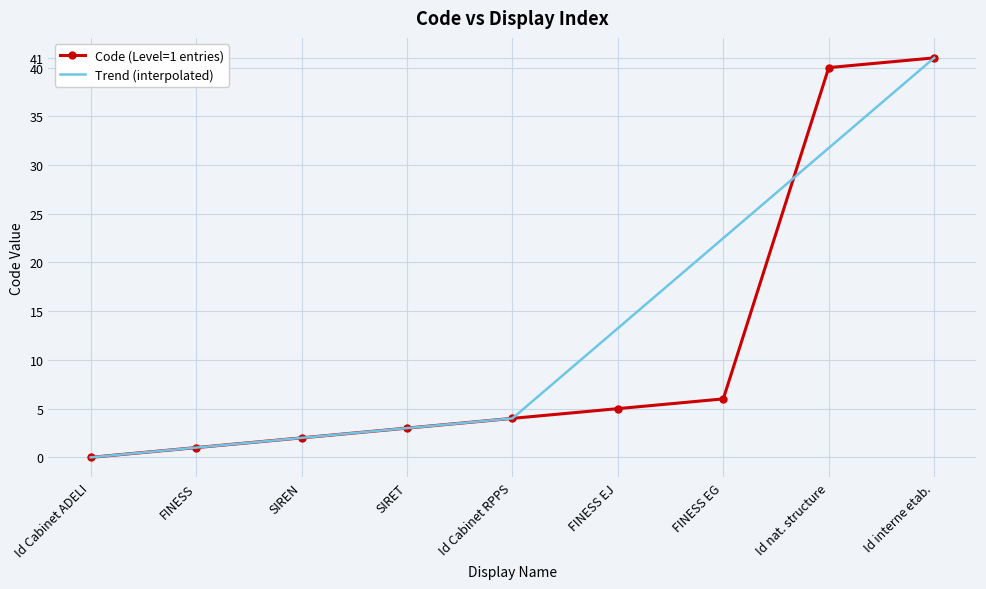

What is the total value across all series at FINESS?

2.0